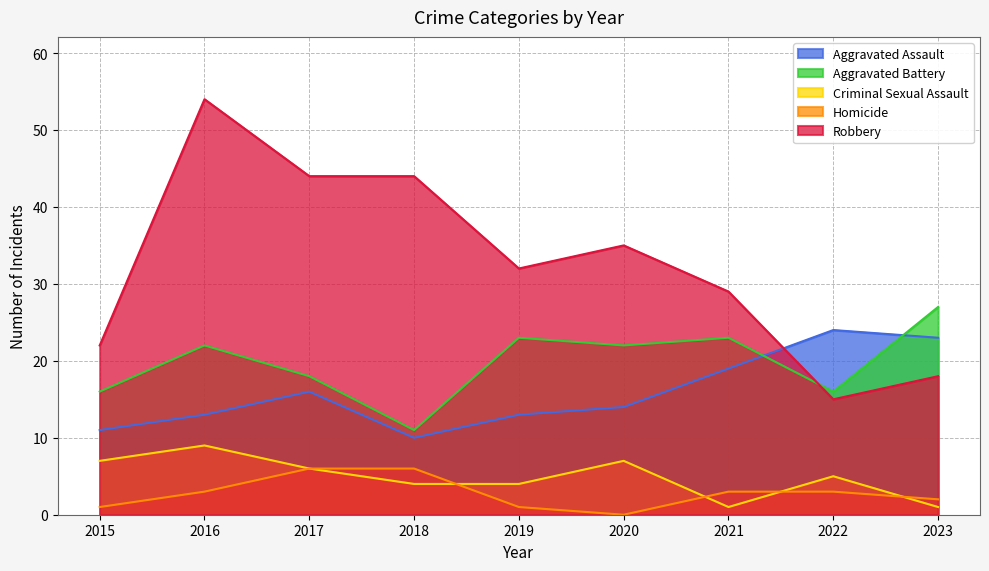

What is the maximum value shown in the chart?

54